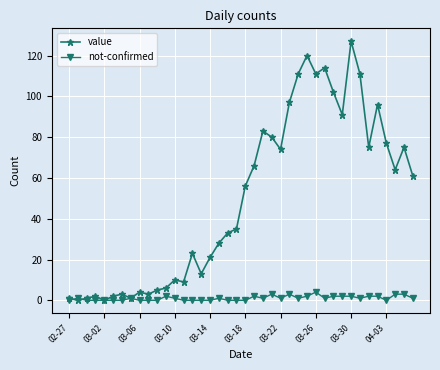

At how many categories does at least one series exceed 30?

22